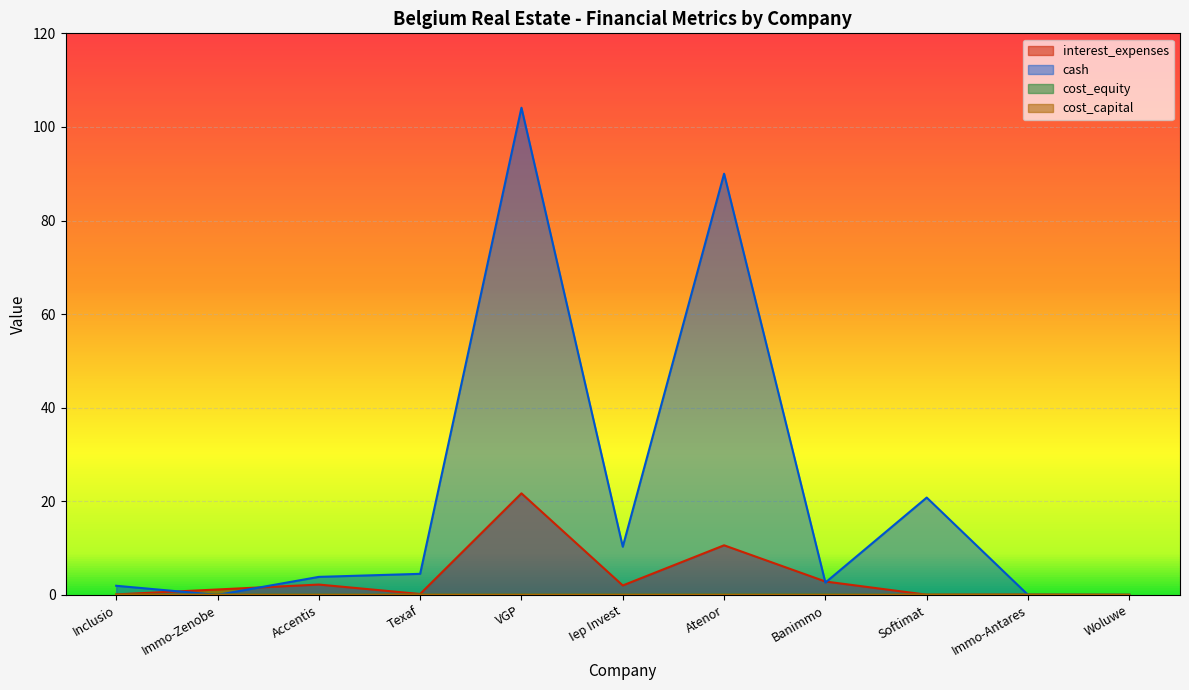

What is the label of the 4th point from the right?

Banimmo